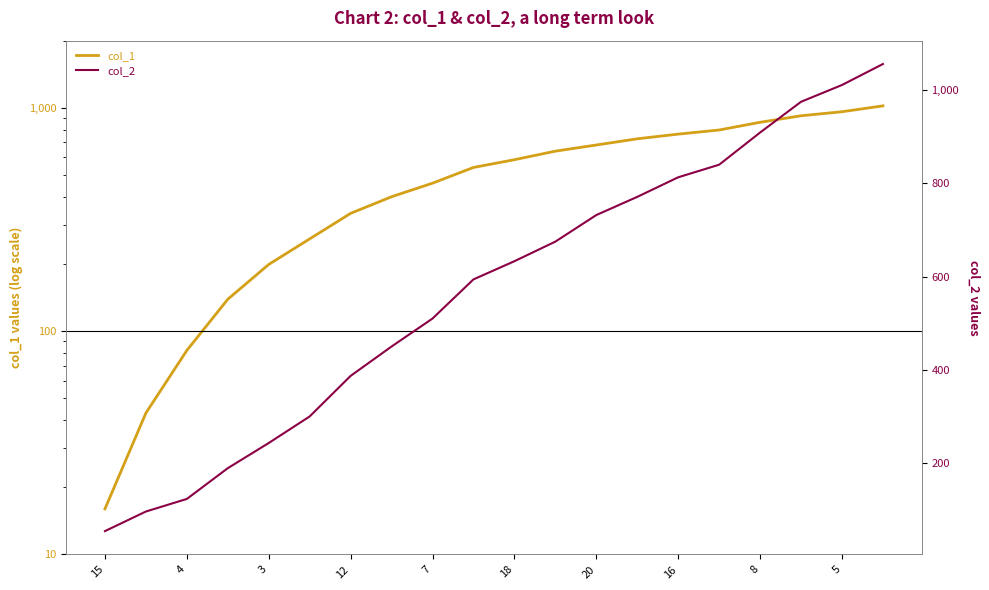

At how many categories does at least one series exceed 767?

7